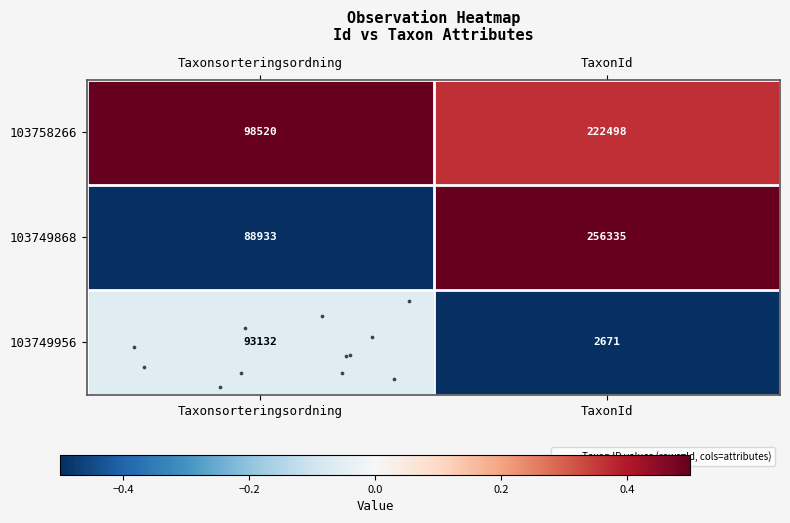

What is the sum of the 103749956 values at Taxonsorteringsordning and TaxonId?

95803